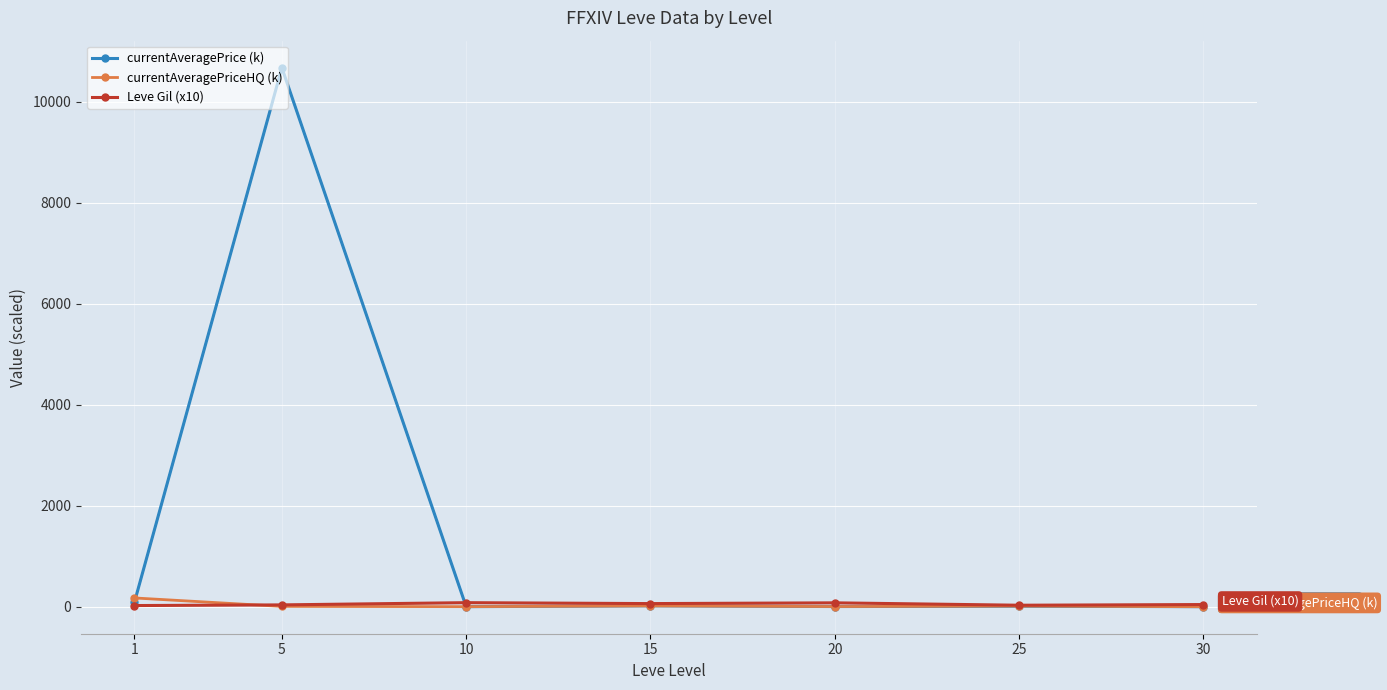

Where does the Leve Gil (x10) series first go above 43?

10